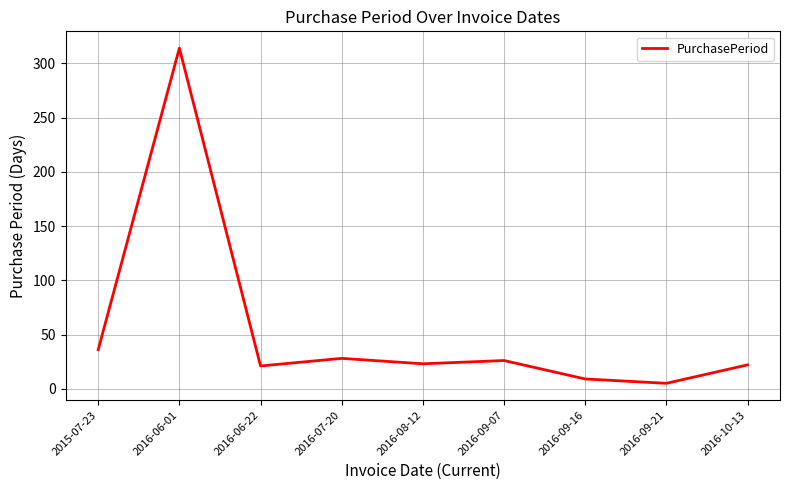

What position from the left is 2015-07-23?

1